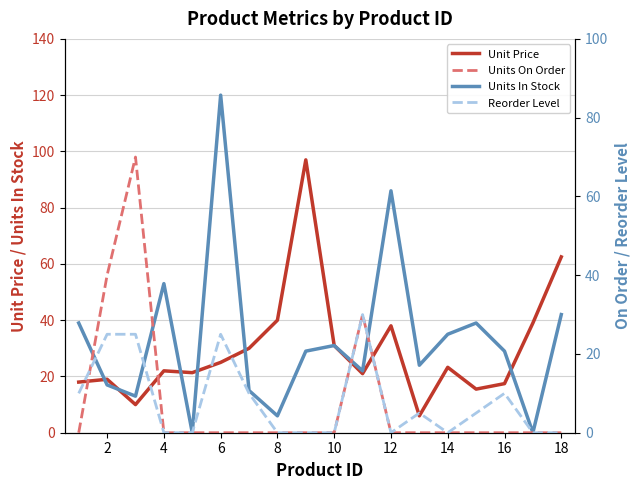

The Units In Stock series shows 29.0 at 16. True or false?

True